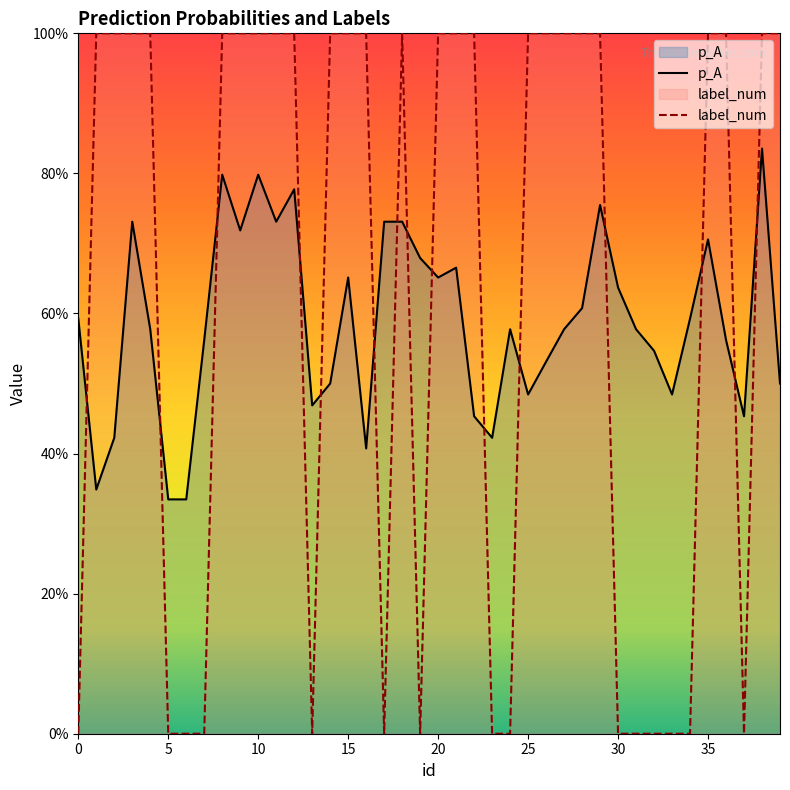

Where do p_A and label_num first cross each other?

0 and 1